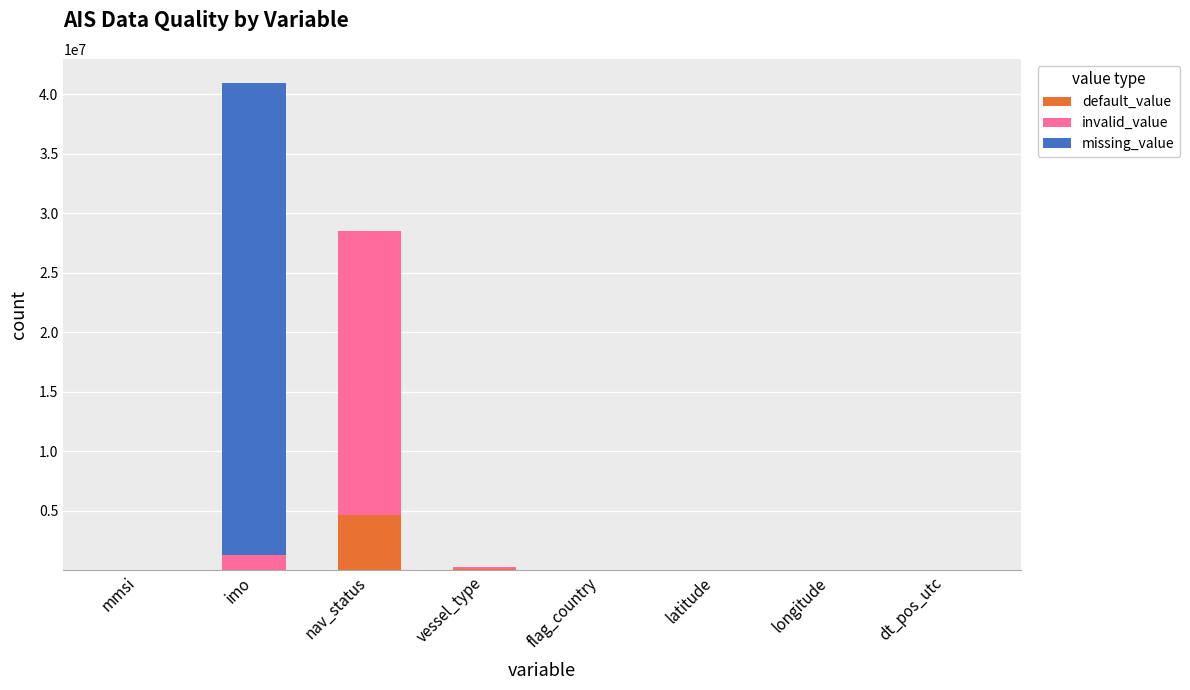

Which category has the highest value in the default_value series?

nav_status